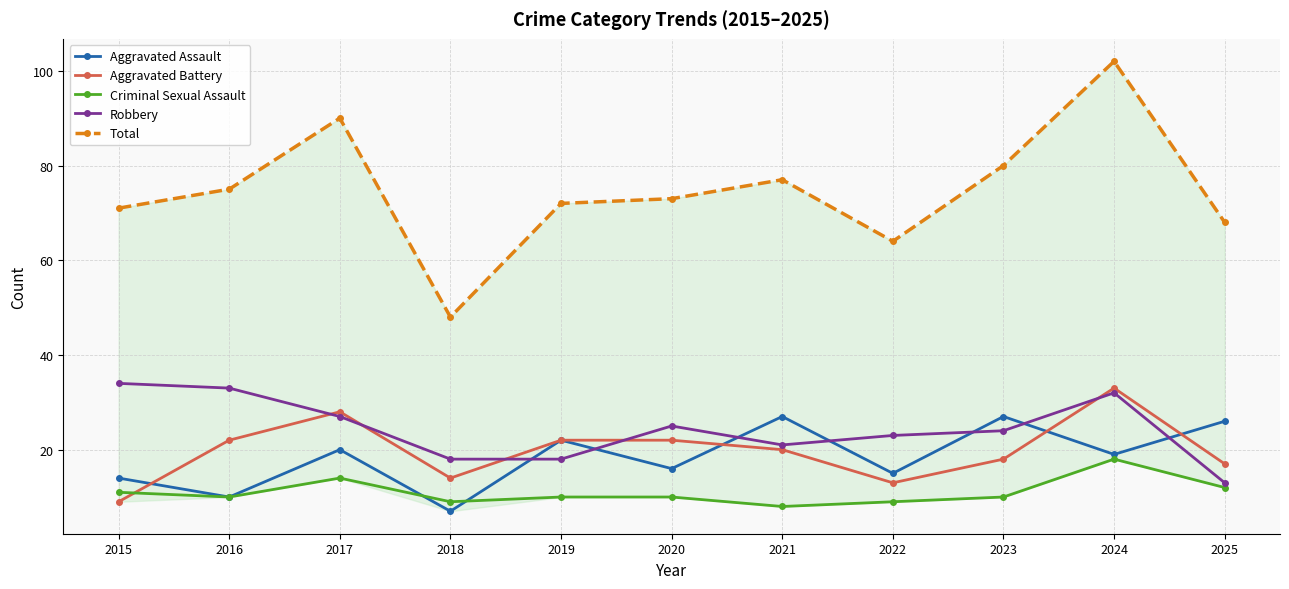

True or false: Total and Criminal Sexual Assault cross at least once.

False